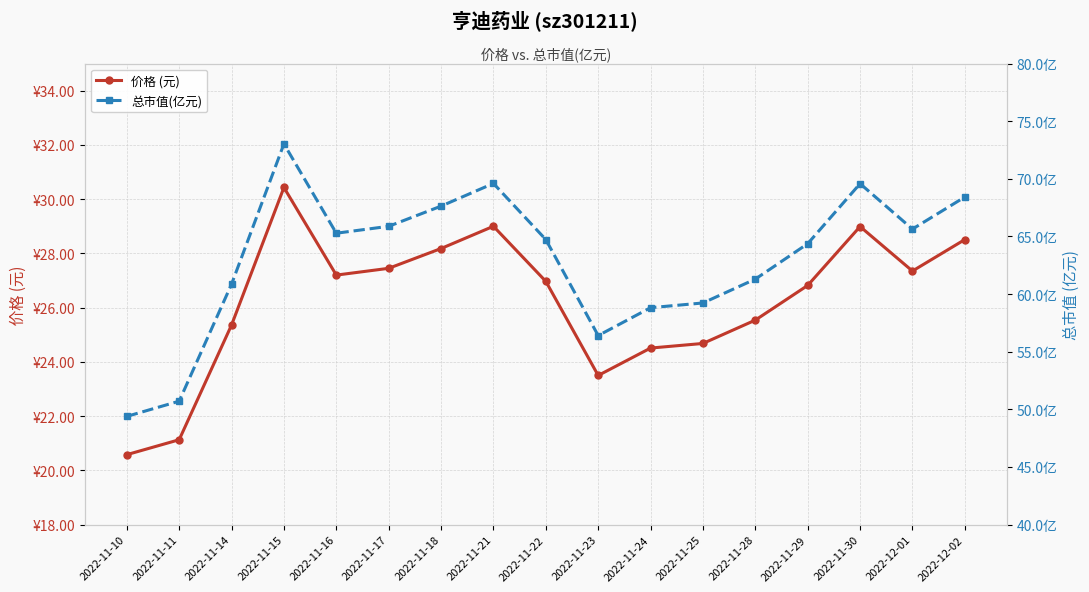

What is the sum of the 价格 (元) values at 2022-11-10 and 2022-11-15?

51.0